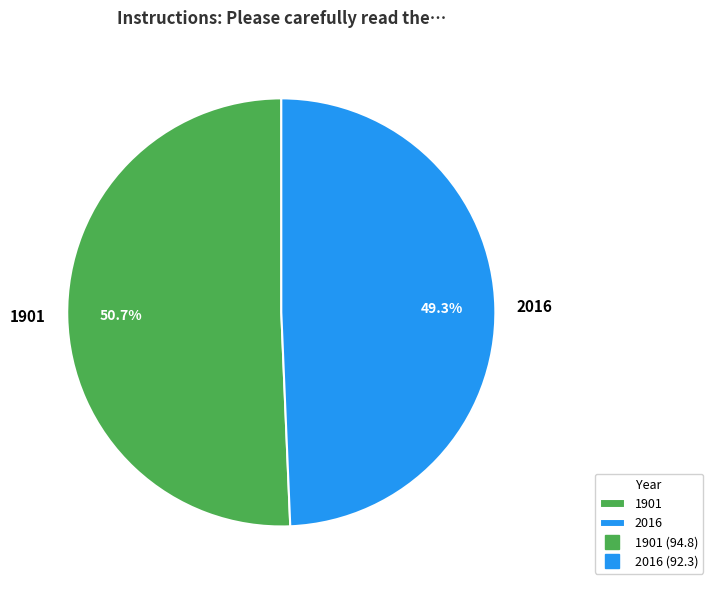

True or false: 2016 accounts for 39% of the total.

False